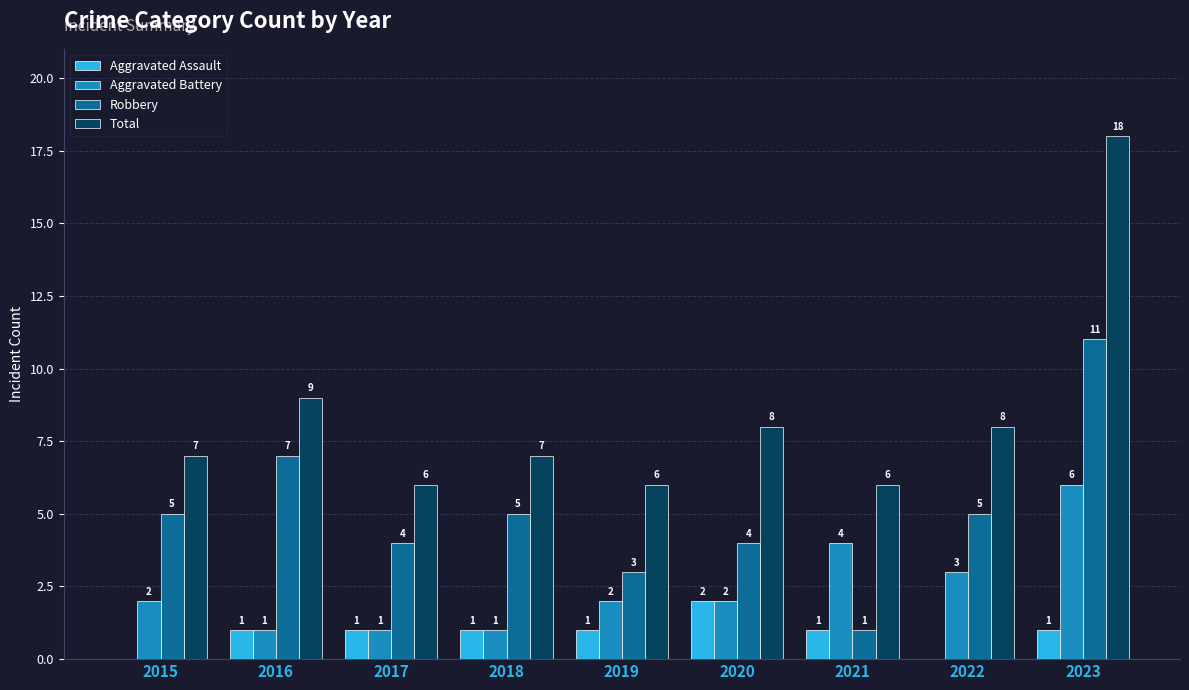

How many series are shown in this chart?

4